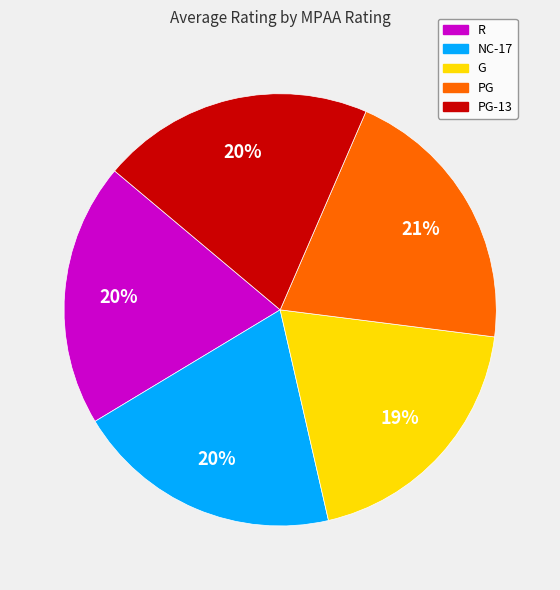

True or false: NC-17 accounts for 34% of the total.

False